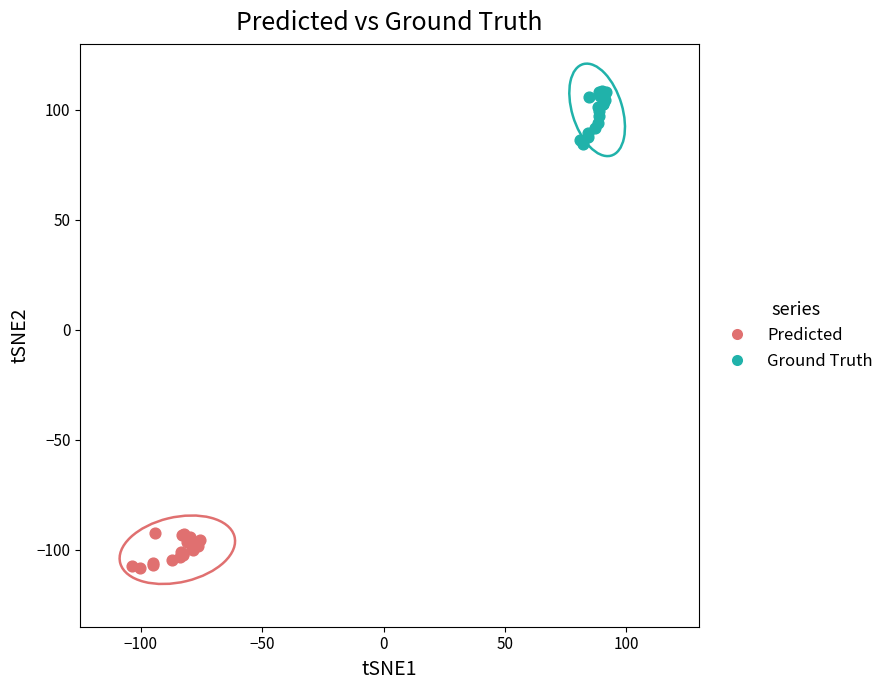

Which series has the largest Y range (max minus min)?

Ground Truth